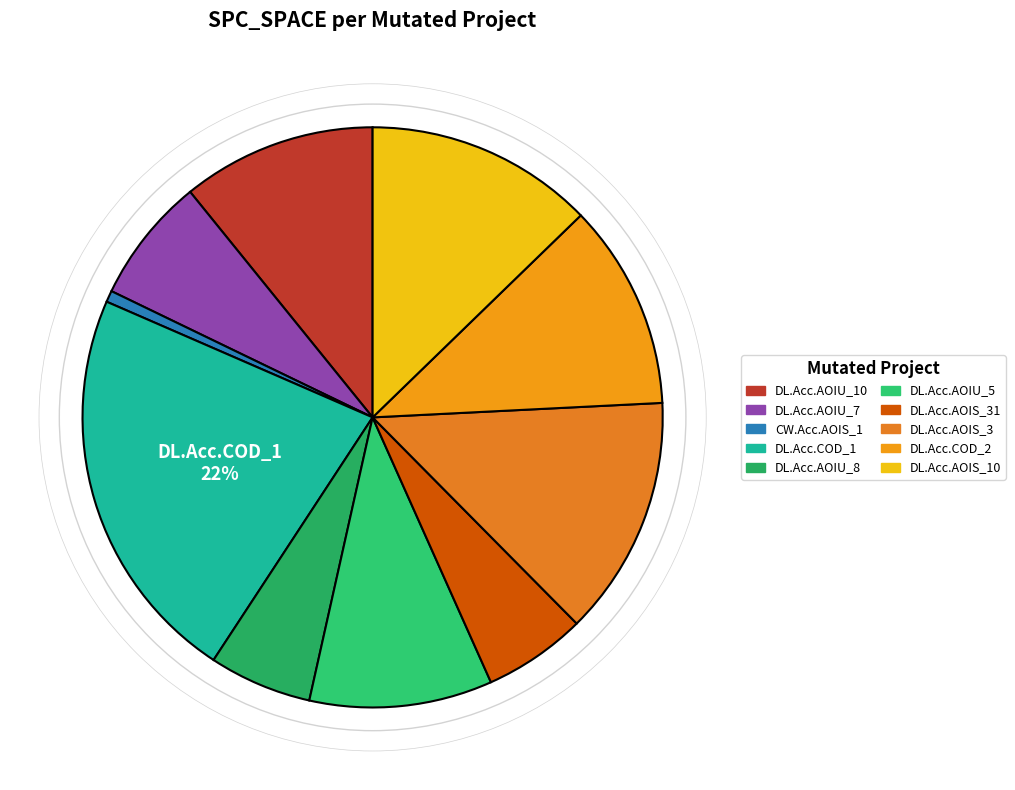

How many slices are in this pie chart?

10